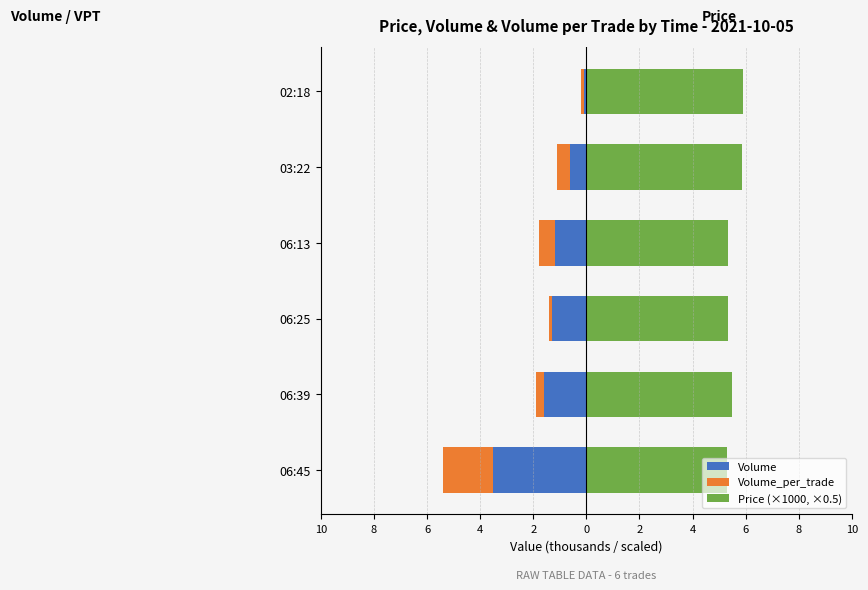

How many groups of bars are there?

6